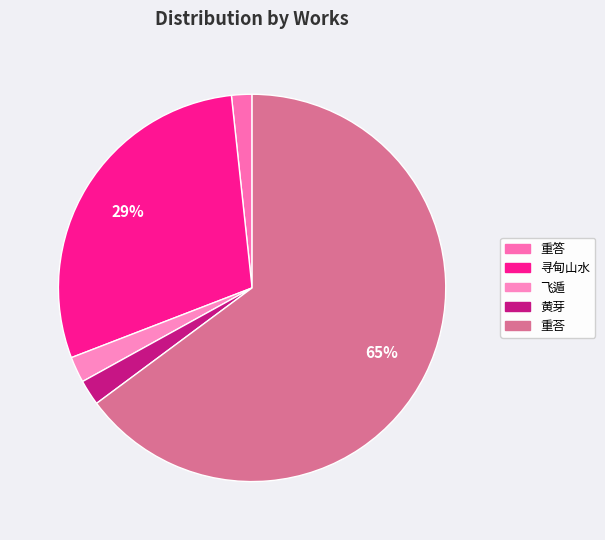

Which category accounts for the majority?

重荅